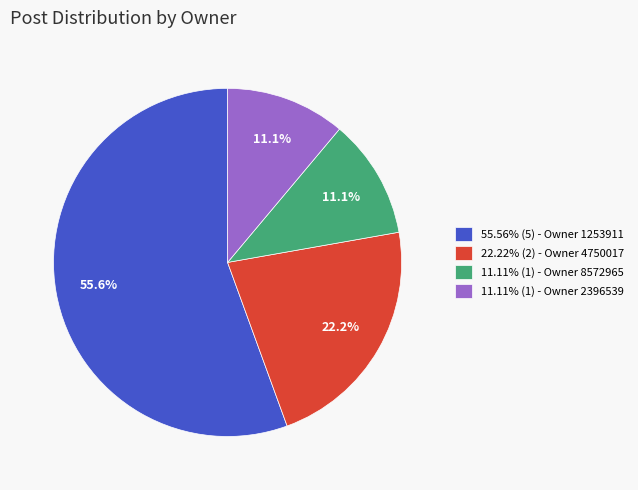

Is 11.11% (1) - Owner 2396539 the majority of the pie?

No